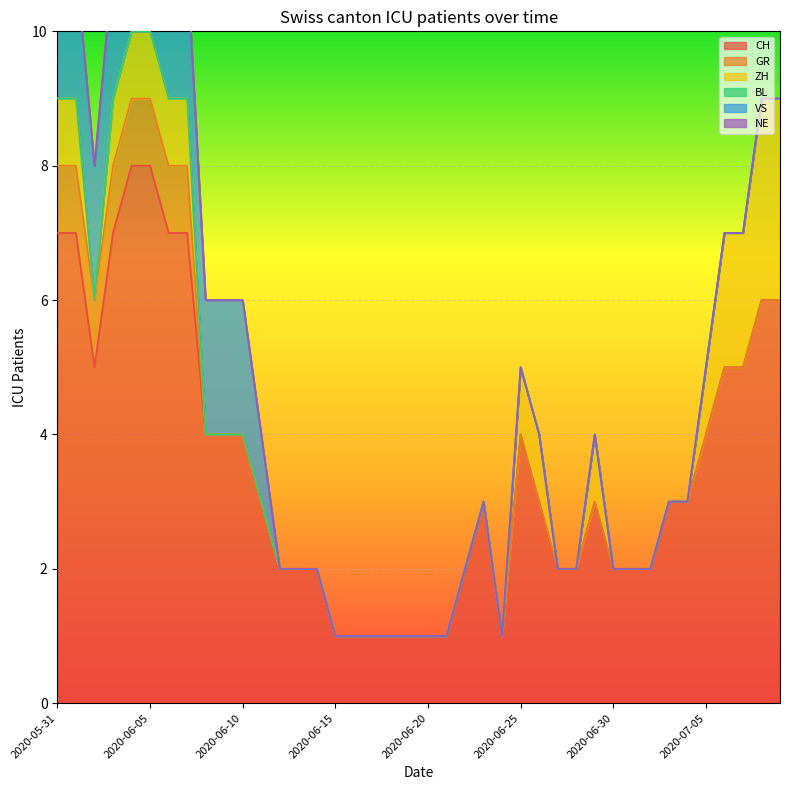

True or false: CH has a value of 6 at 2020-06-10.

False